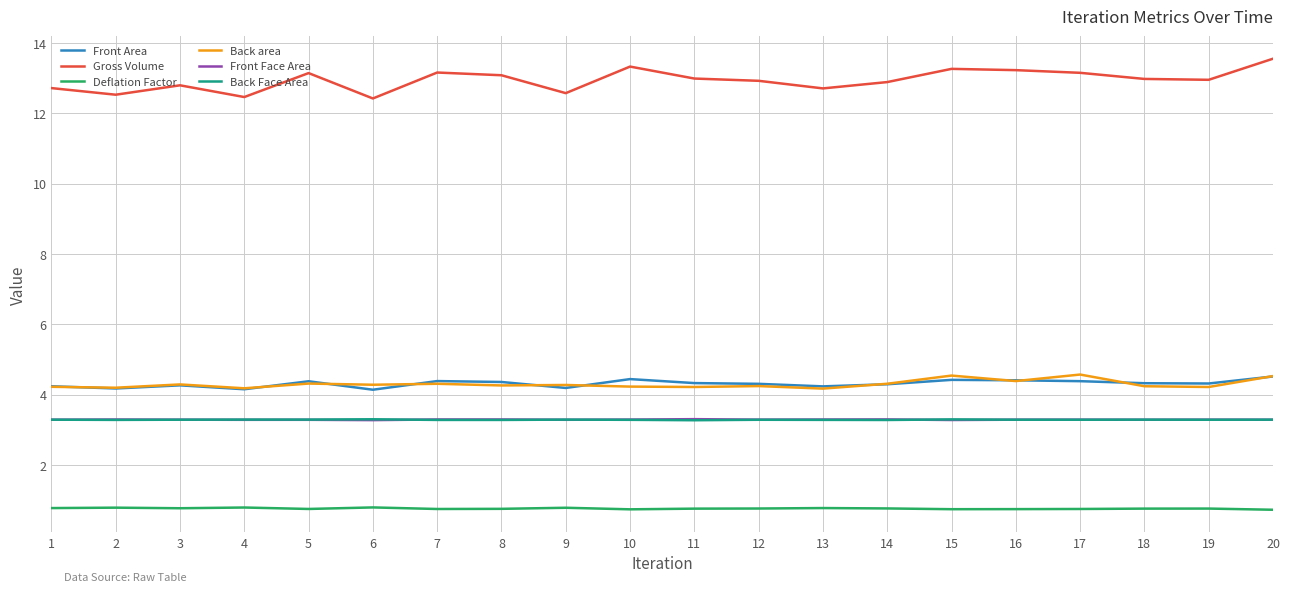

What are all the series names shown in the legend?

Front Area, Gross Volume, Deflation Factor, Back area, Front Face Area, Back Face Area